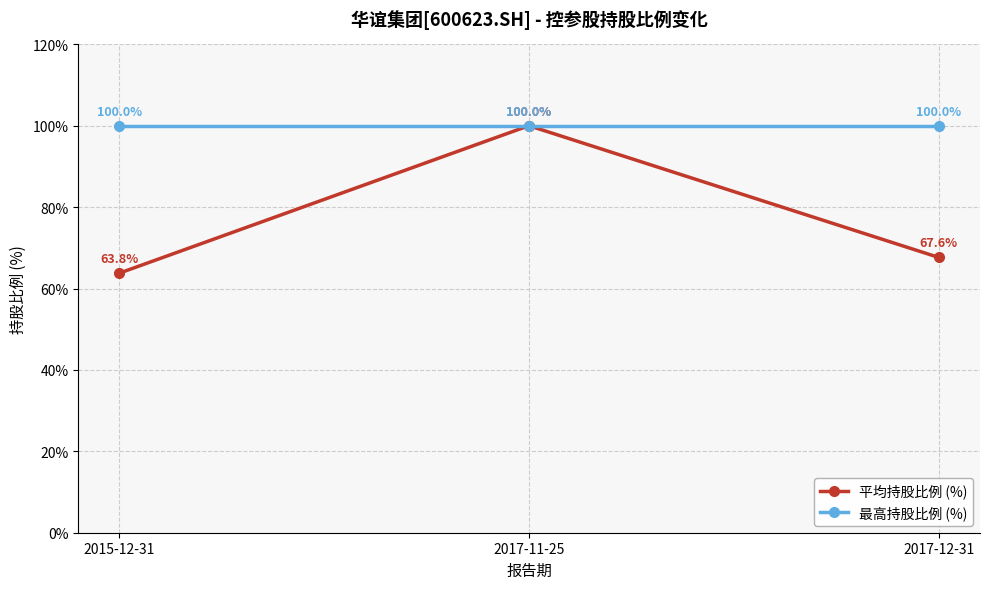

Is it true that 最高持股比例 (%) equals 41.1 at 2015-12-31?

False